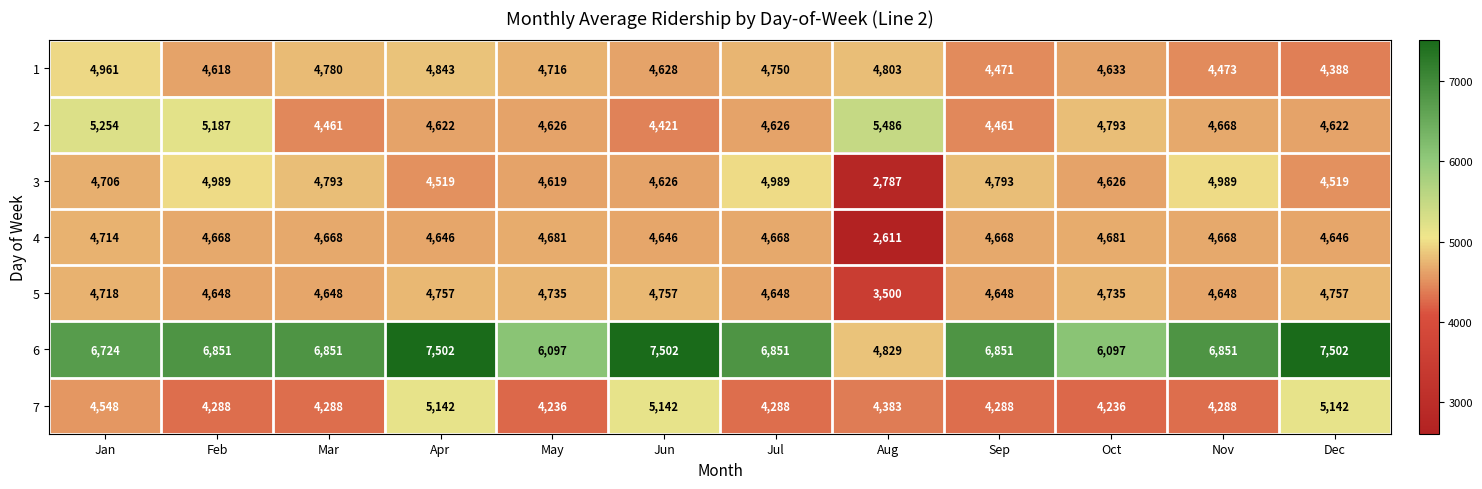

Which series has the widest spread of values?

6